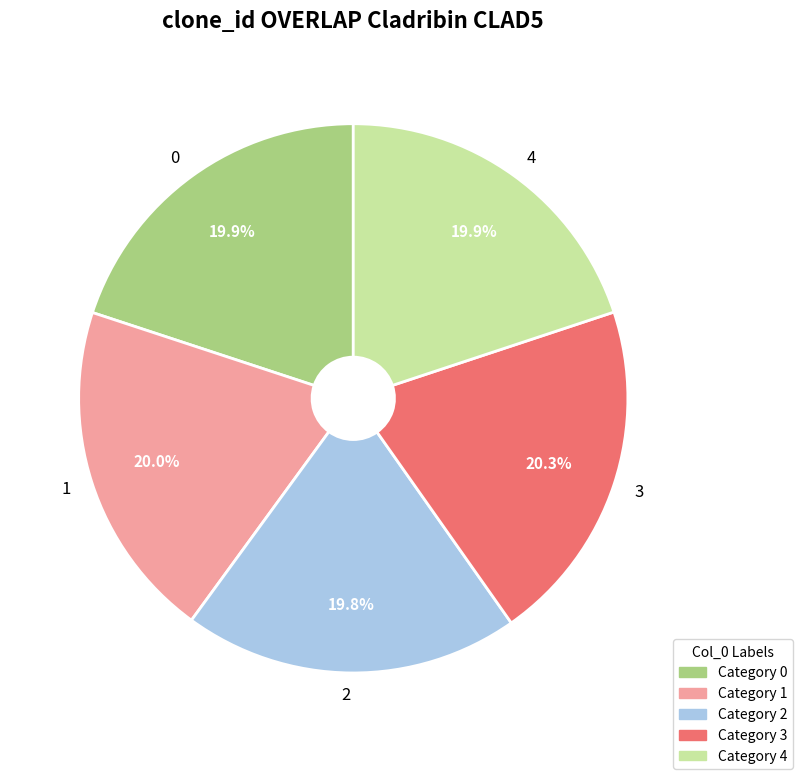

True or false: 3 accounts for 20% of the total.

True